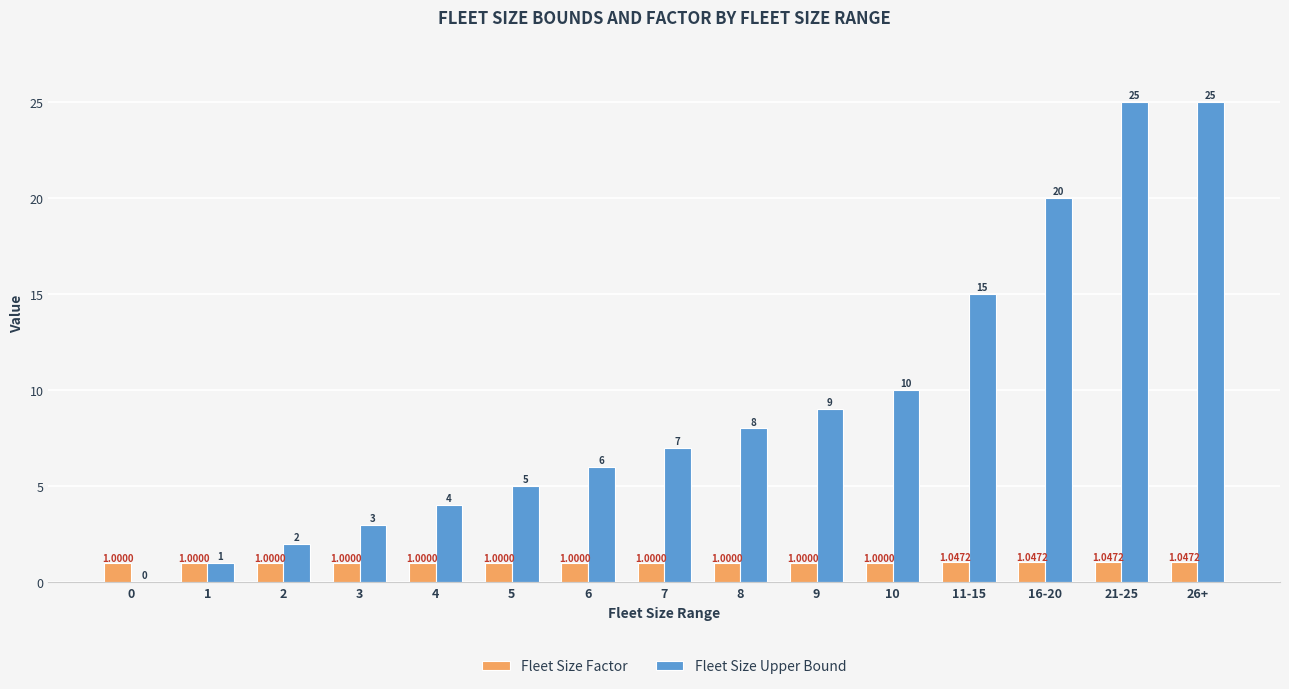

Which series changed the most between 5 and 21-25?

Fleet Size Upper Bound